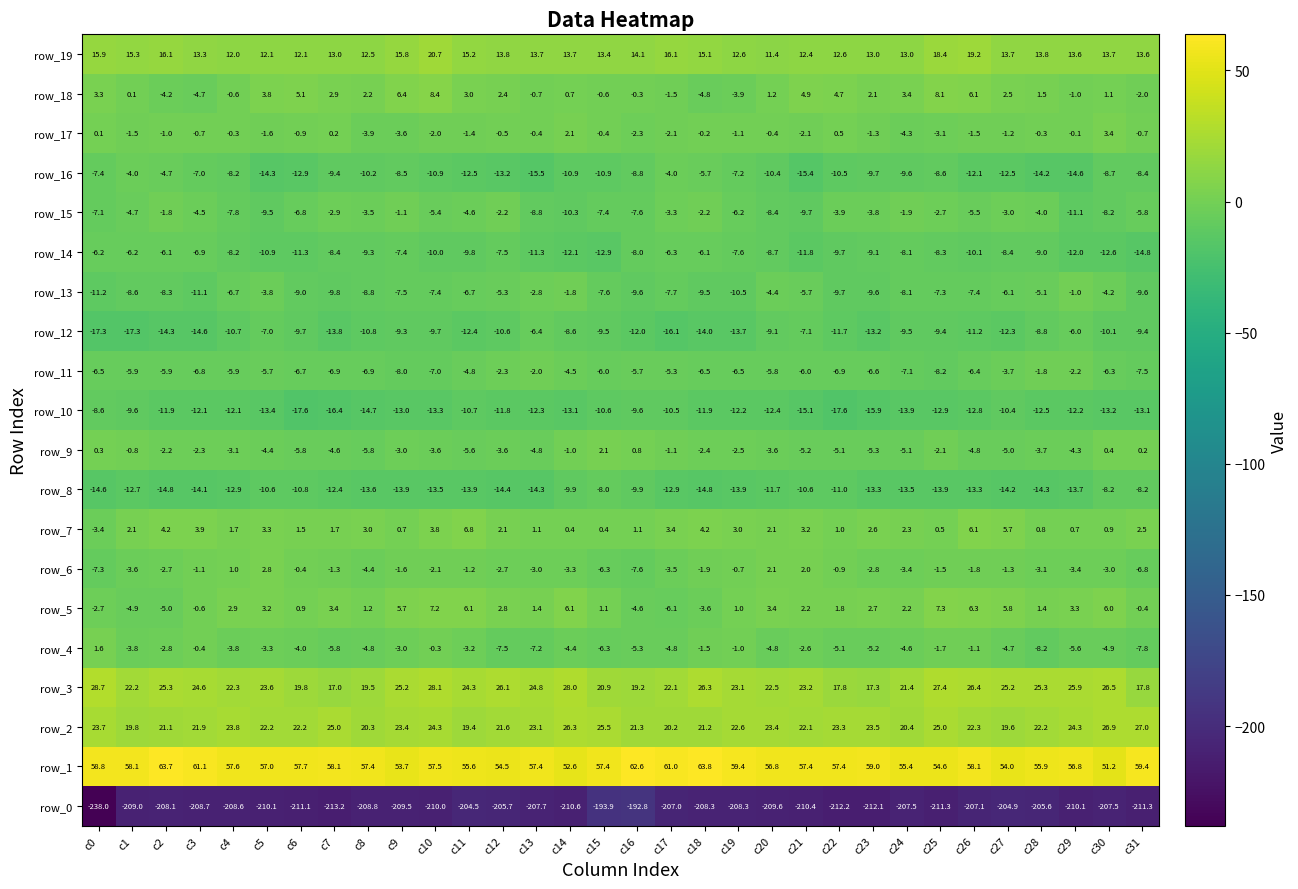

What value does the row_11 series have at c18?

-6.5